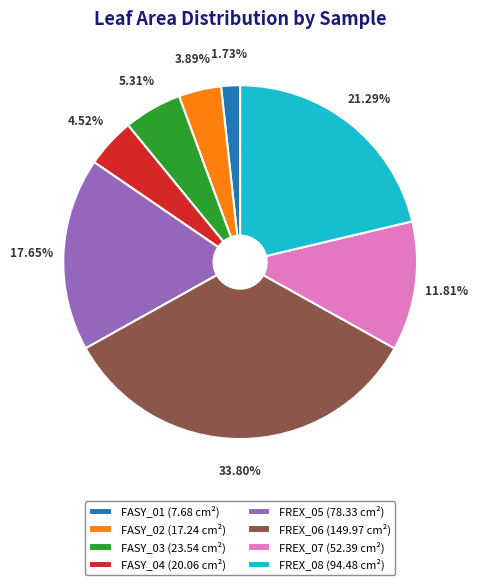

Is there any slice that represents more than half of the pie?

No